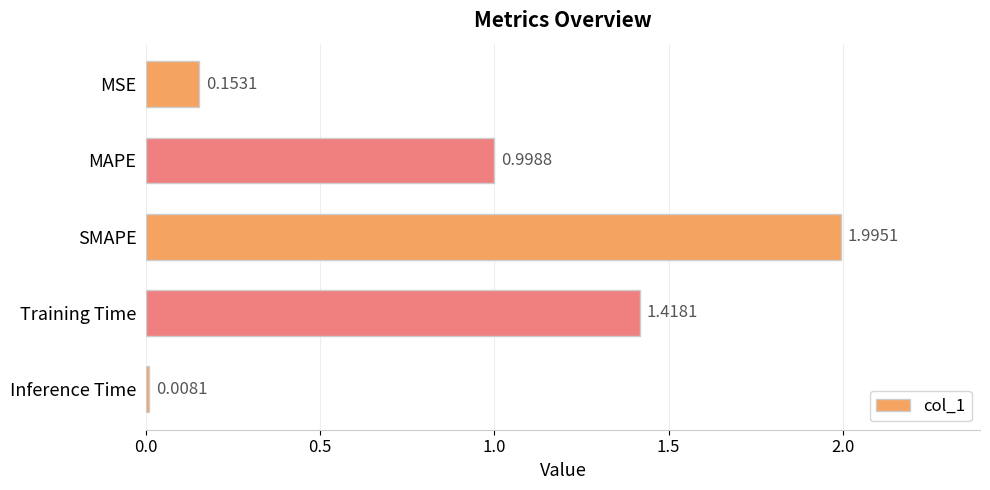

Where is the data nearest to the value 1?

MAPE